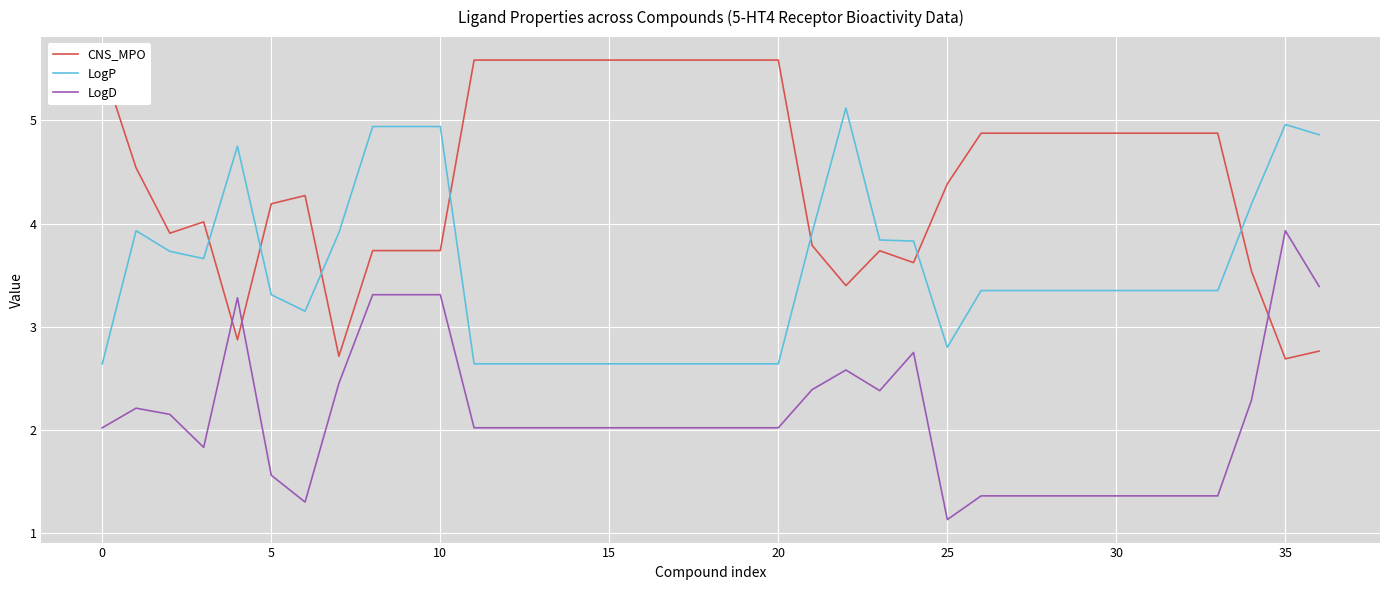

What is the difference between the second highest and second lowest values in the CNS_MPO series?

2.9